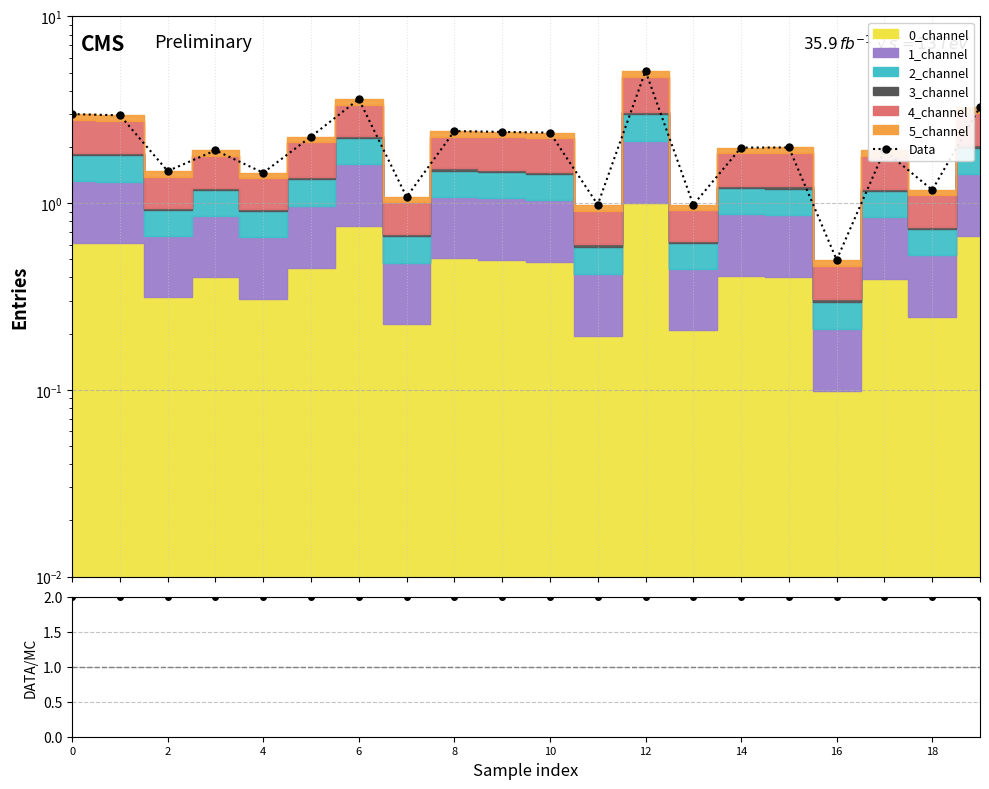

At which category is the sum across all series the highest?

12